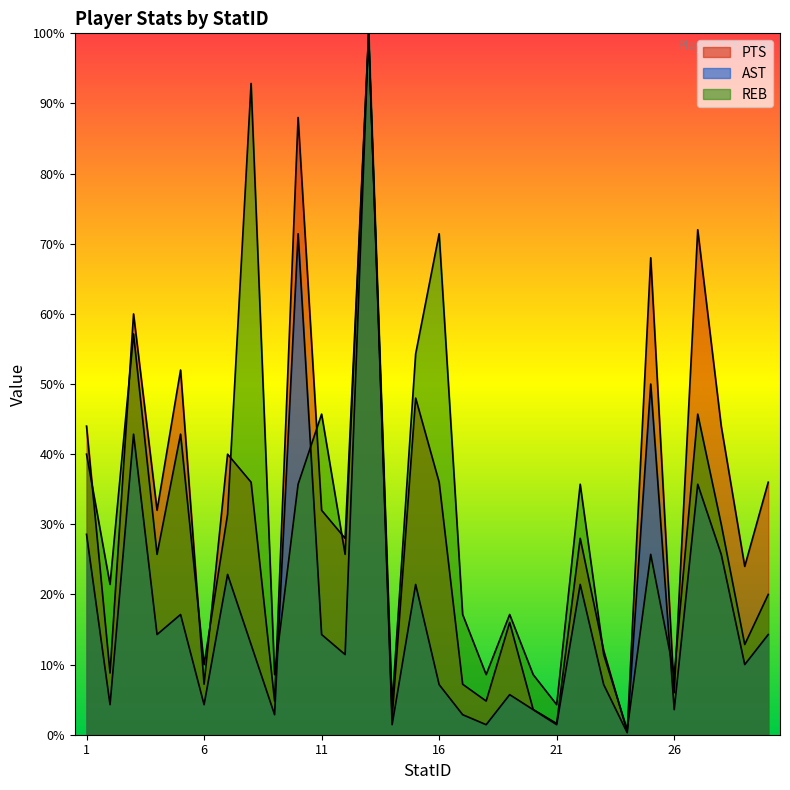

Where is the first local maximum for AST?

3